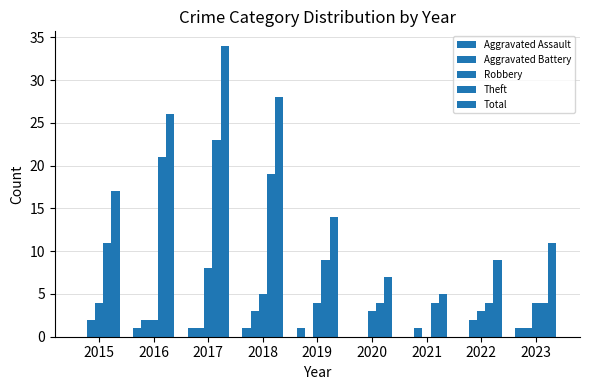

How many groups of bars are there?

9